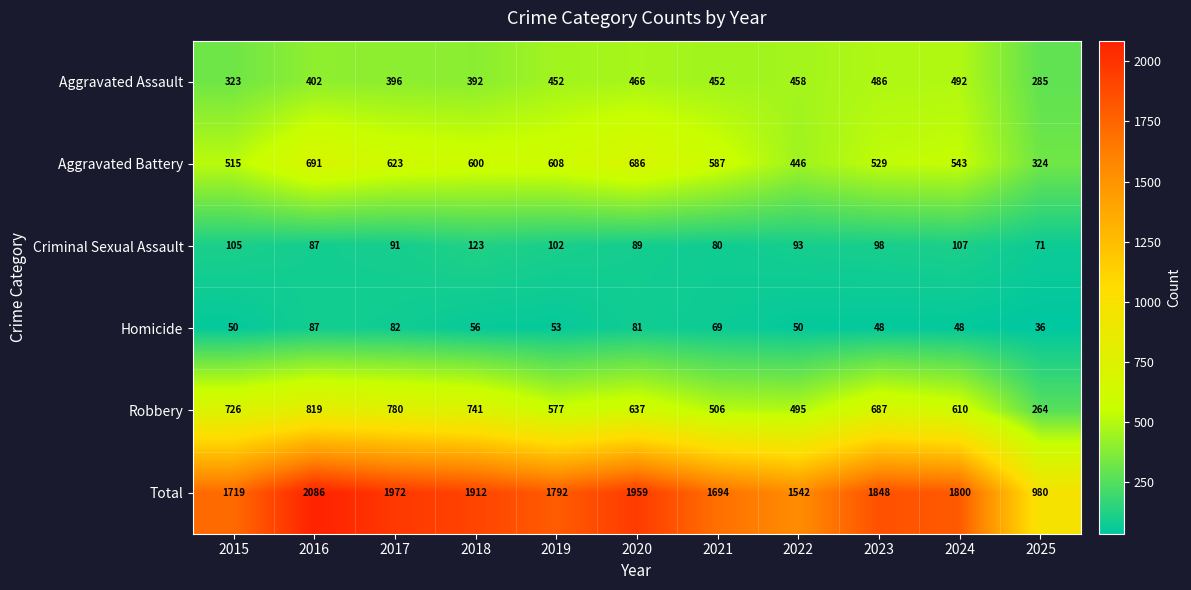

True or false: Aggravated Battery has a value of 691 at 2016.

True